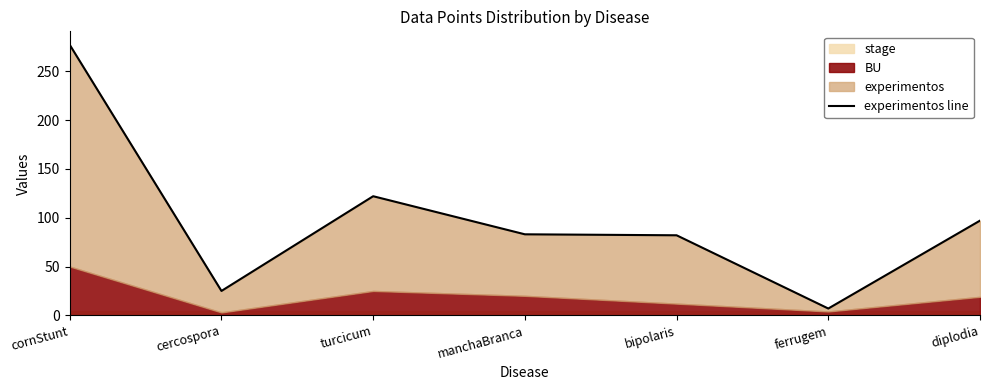

What is the value of the 6th point from the left?

7